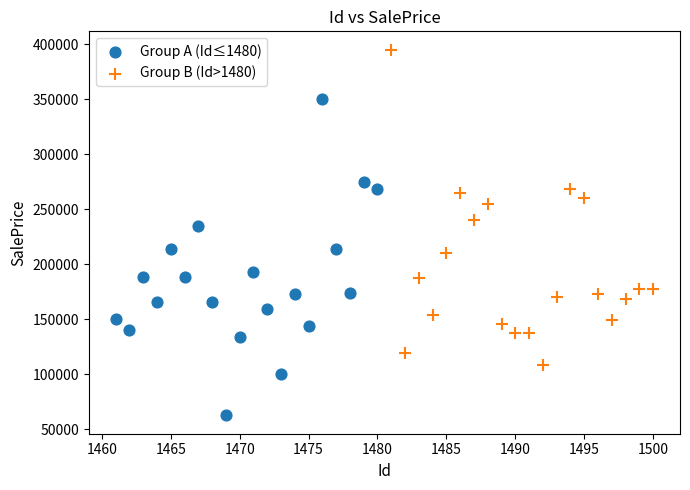

Which series reaches the maximum Y coordinate?

Group B (Id>1480)